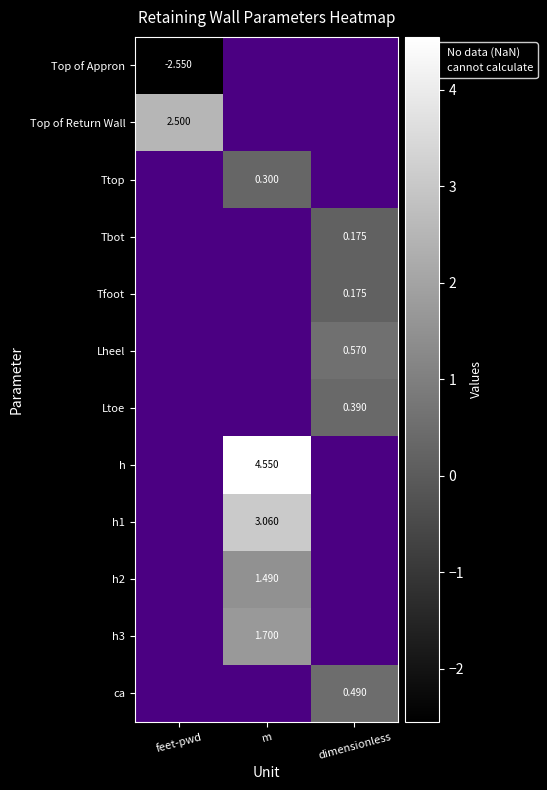

Is the value of h at m greater than the value of Top of Return Wall at feet-pwd?

Yes